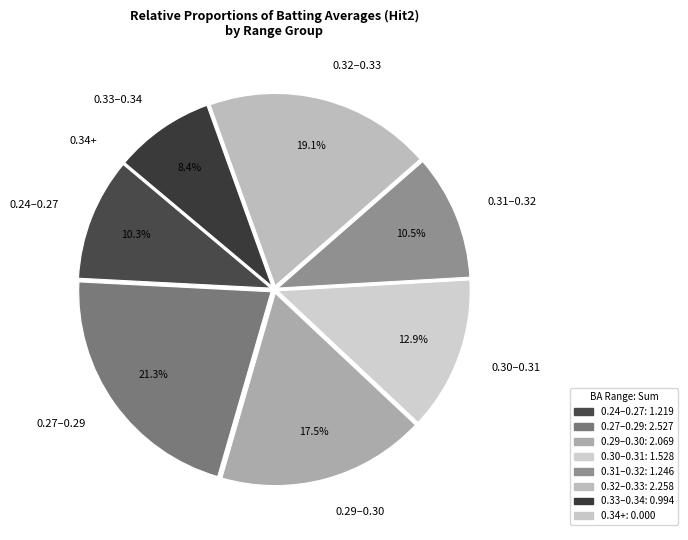

Do 0.31–0.32 and 0.33–0.34 together represent more than half of the pie?

No